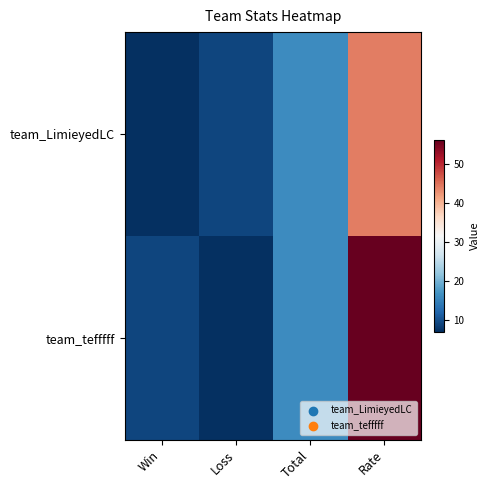

What is the total value across all series at Total?

32